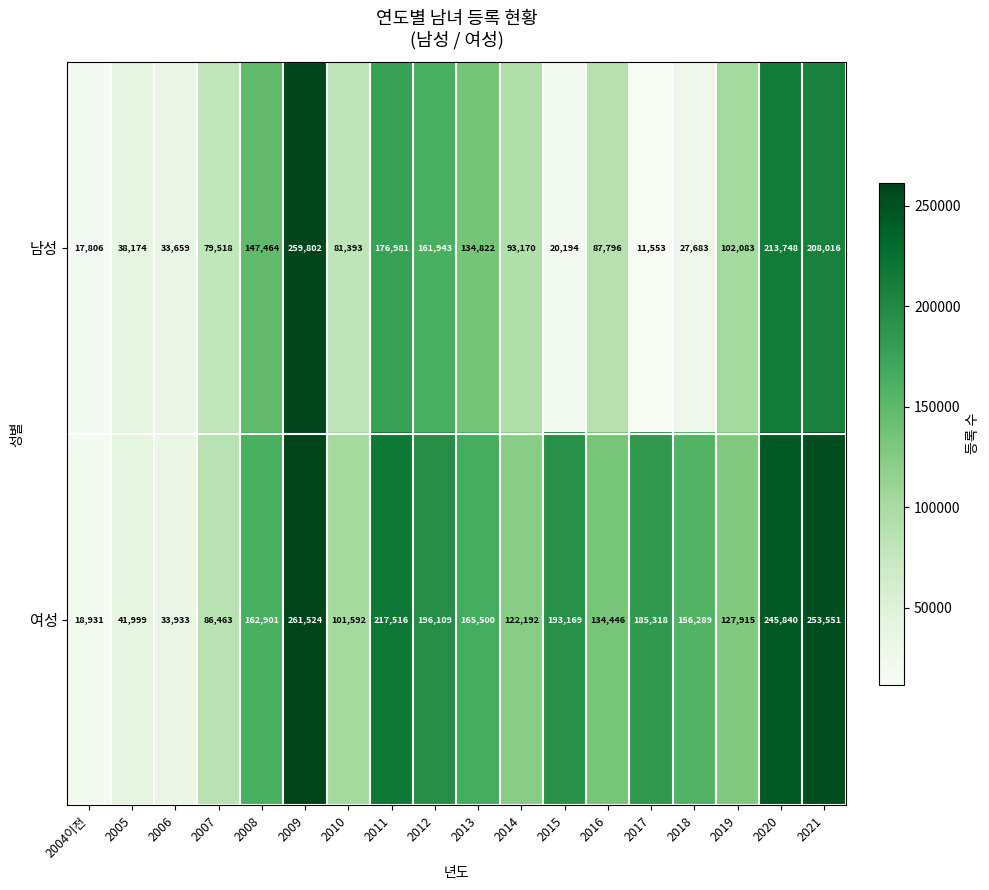

Which series changed the most between 2014 and 2019?

남성